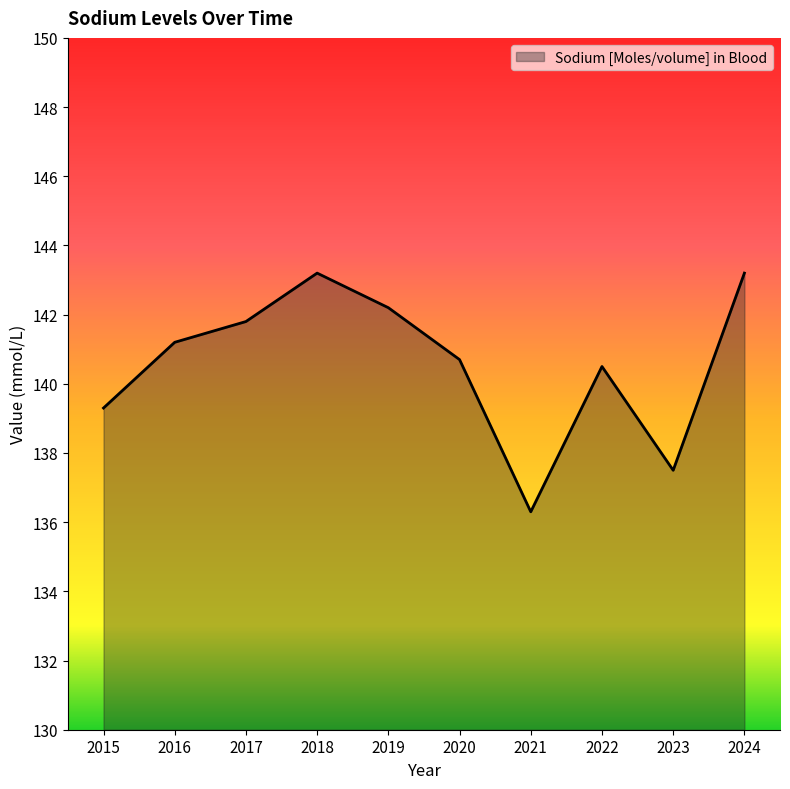

What is the minimum value shown in the chart?

136.3